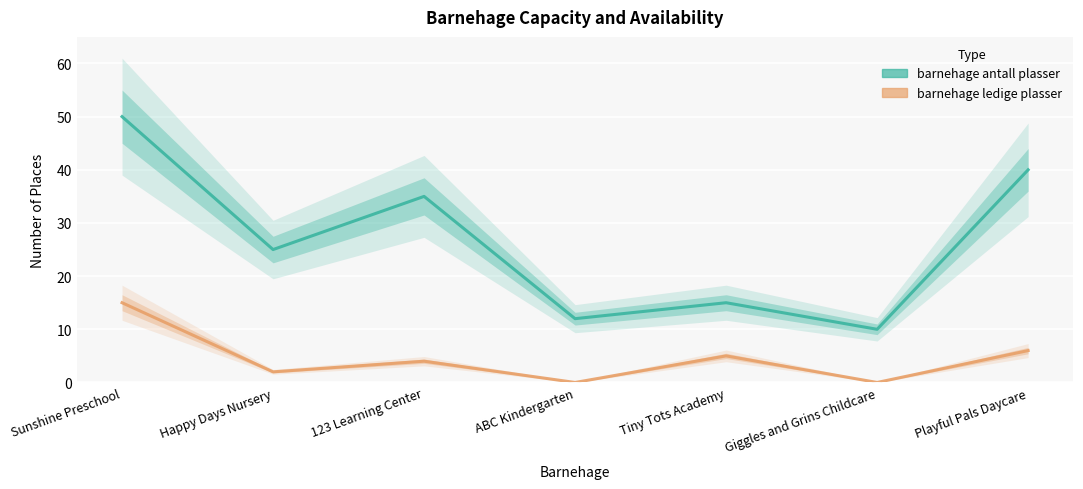

What is the spread (max minus min) of values at Tiny Tots Academy?

10